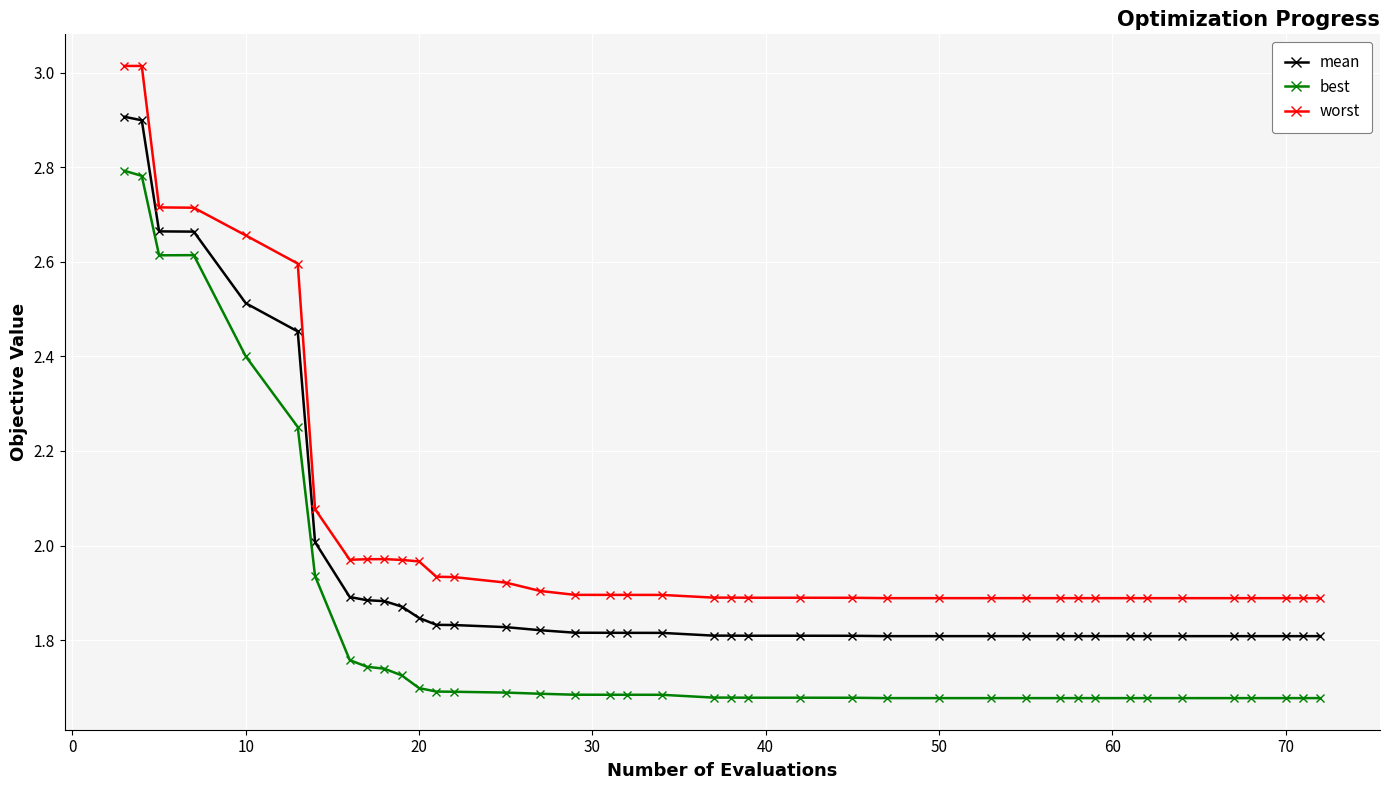

In worst, how many points are lower than both neighbors (excluding endpoints)?

1